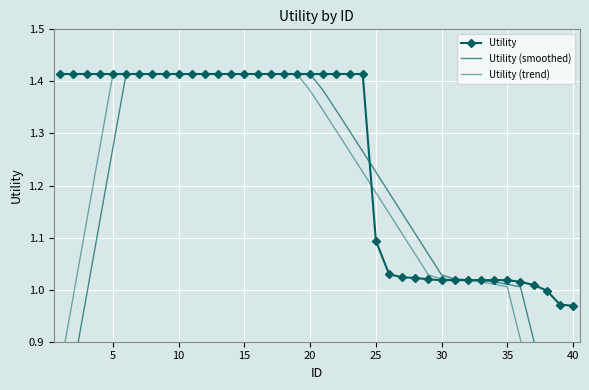

Is it true that Utility equals 0.5 at 10?

False